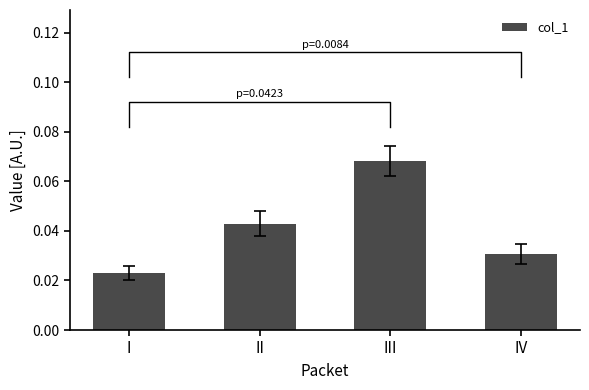

Reading right to left, list all the values displayed in this chart.

IV=0.0	III=0.1	II=0.0	I=0.0